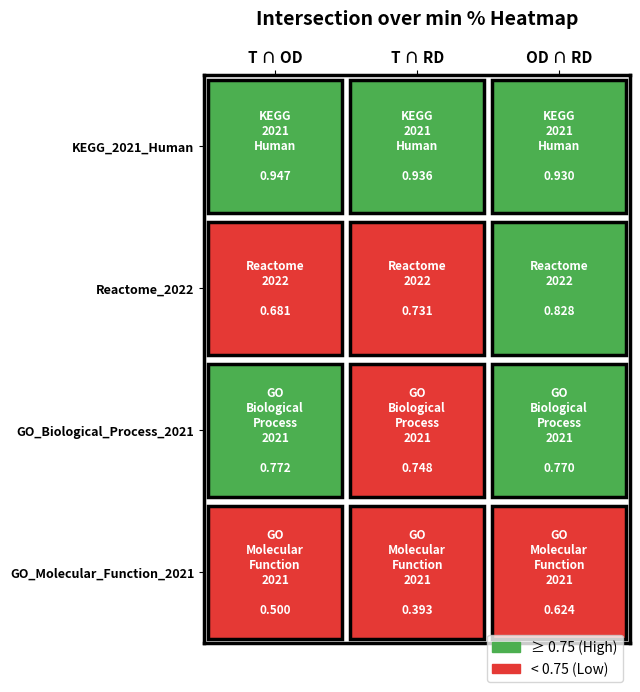

What is the greatest value displayed?

0.9